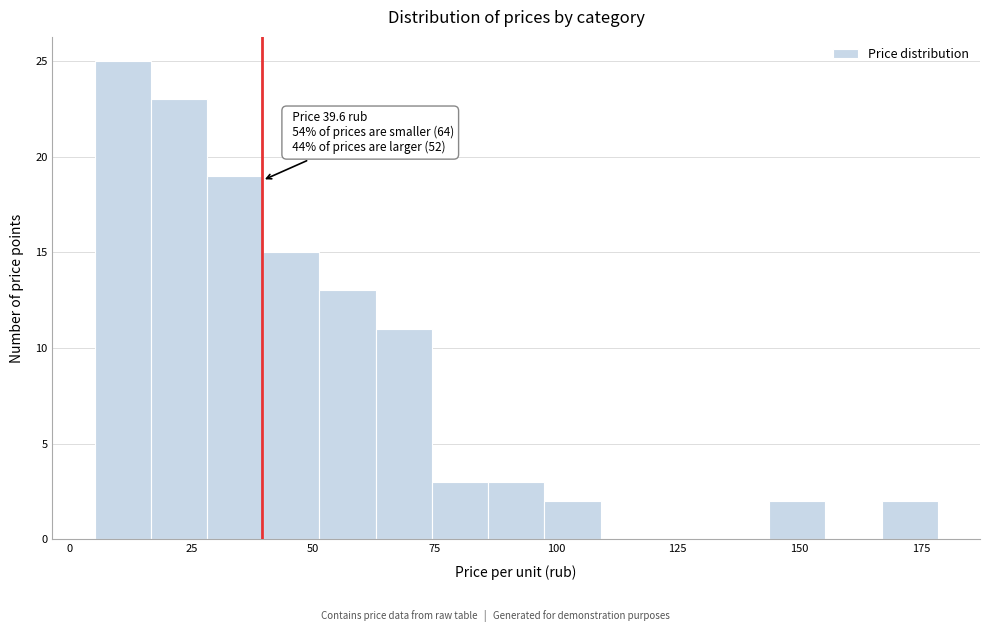

Around what value on the x-axis is the tallest bar? Give the approximate position of its centre, as read against the axis.

10